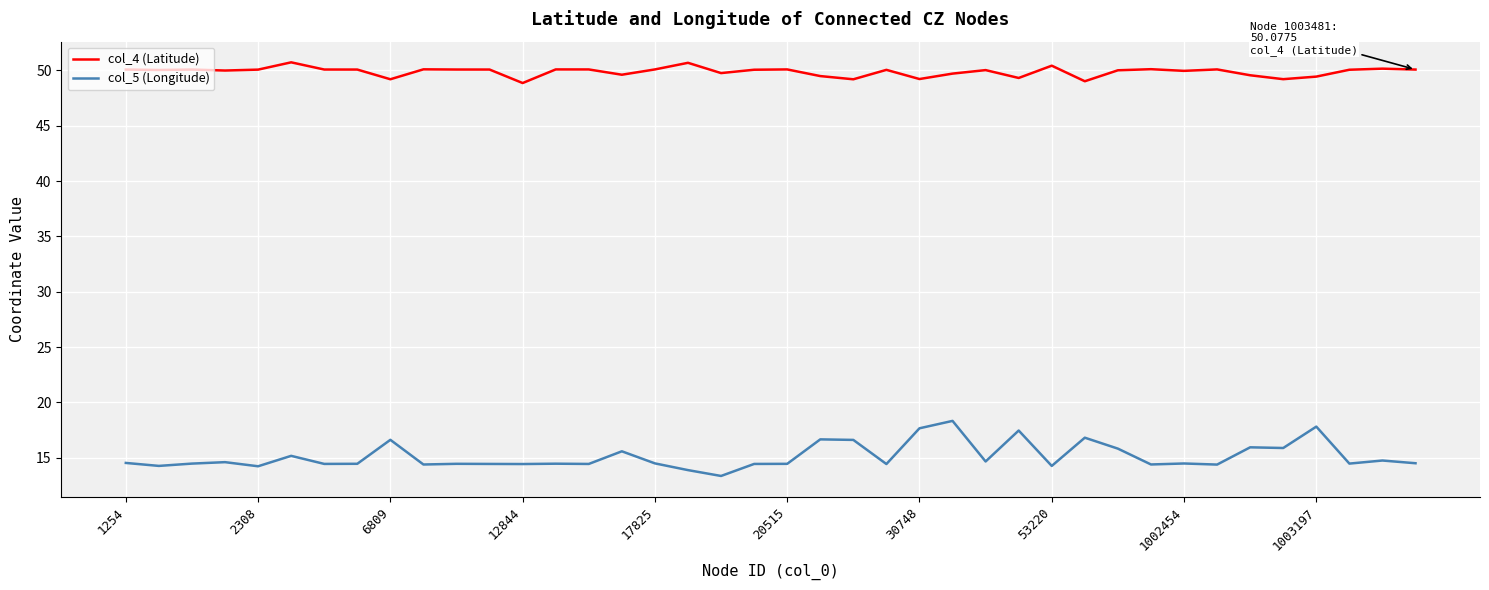

What is the difference between the maximum and minimum values in the col_5 (Longitude) series?

5.0